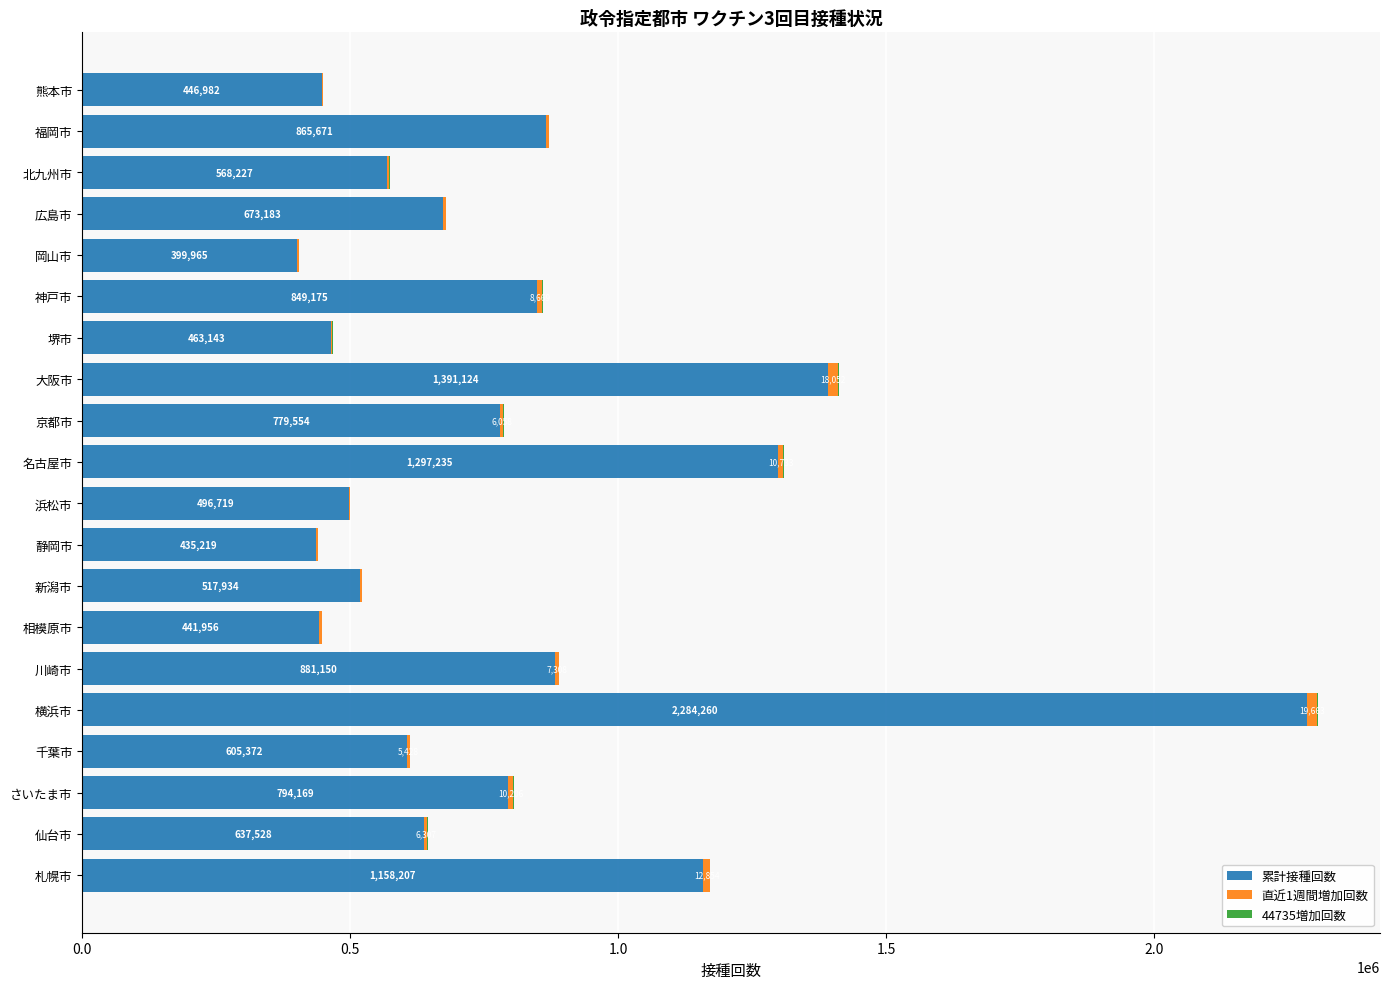

What is the total value across all series at 浜松市?

499395